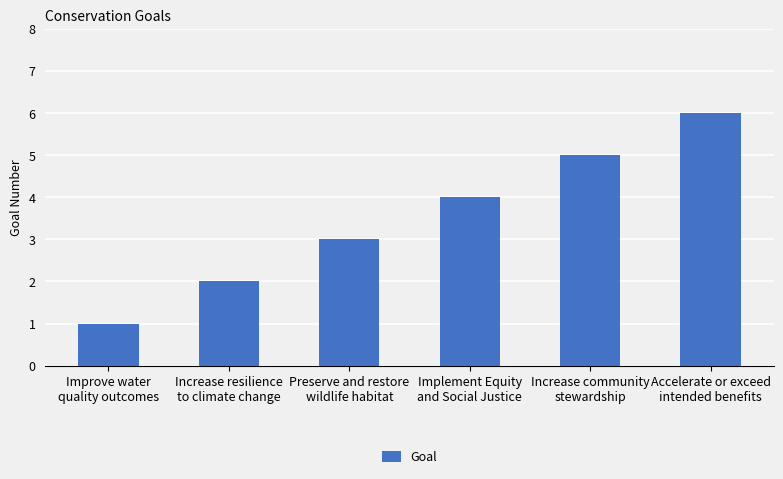

What is the greatest value displayed?

6